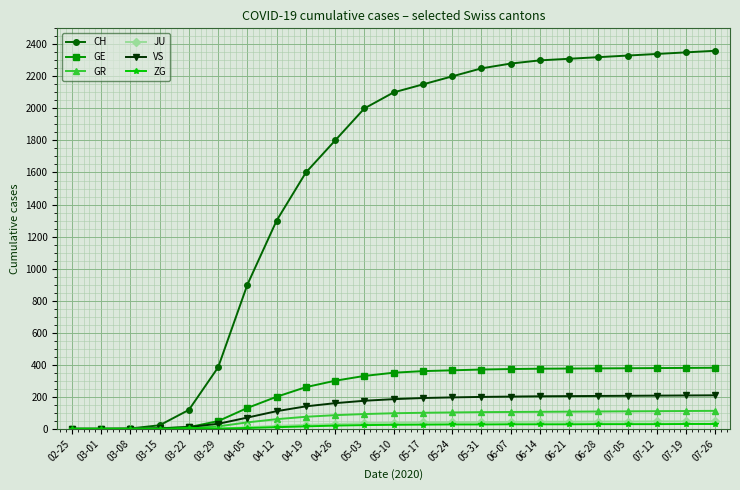

The value of GR at 05-31 is 184. True or false?

False